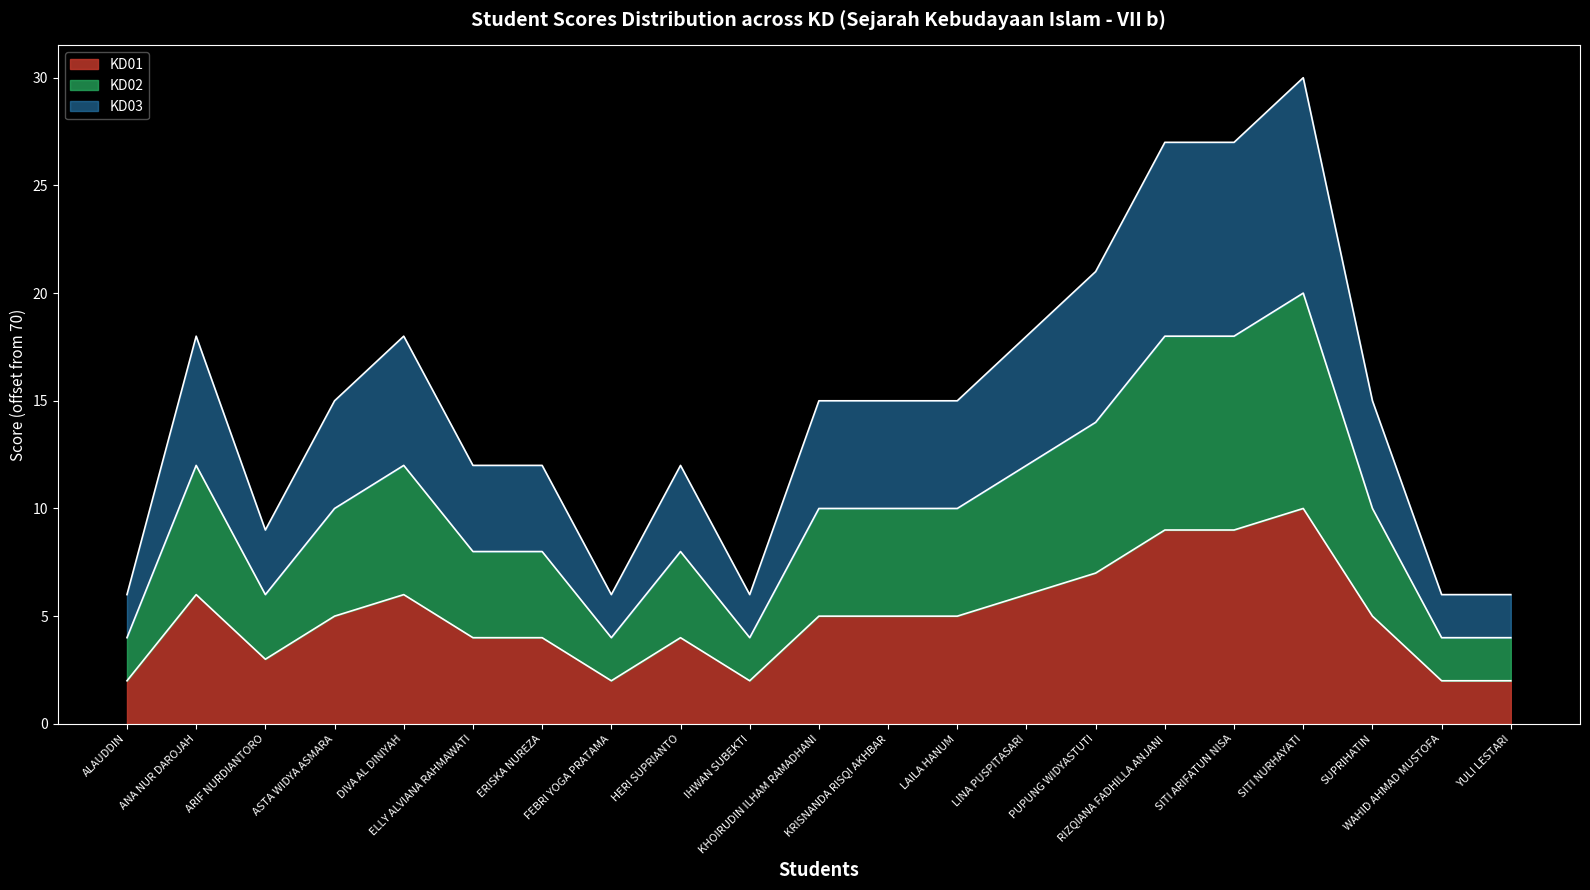

What is the label of the 3rd point from the left?

ARIF NURDIANTORO